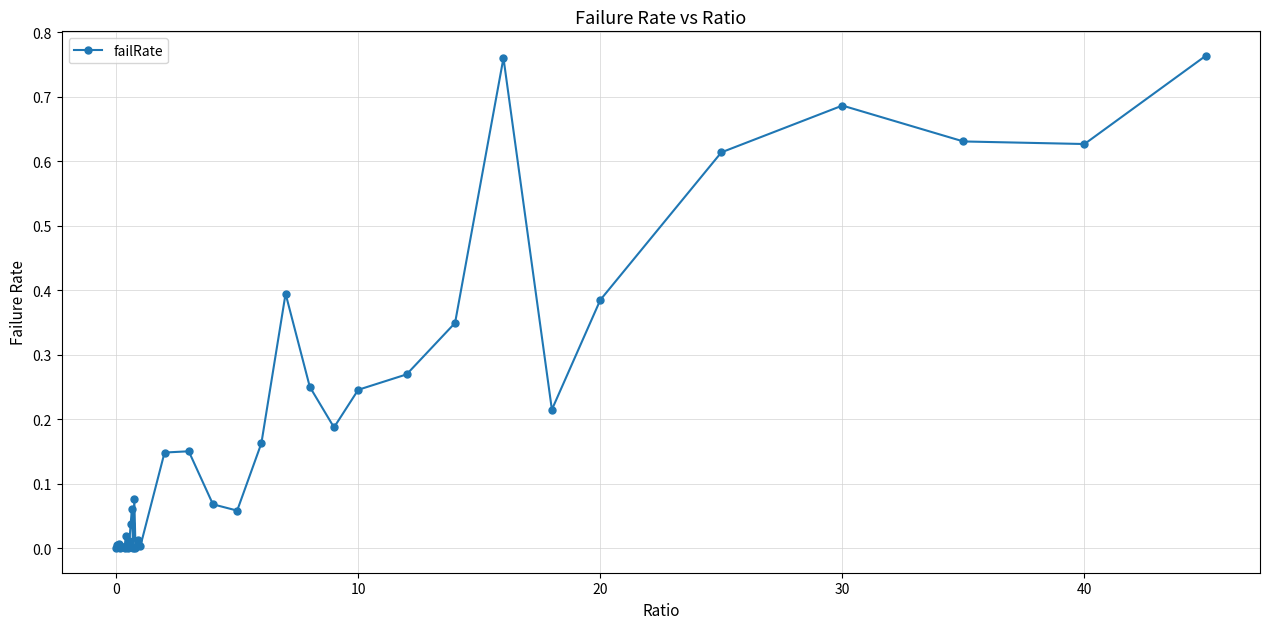

What is the sum of all values?

7.2